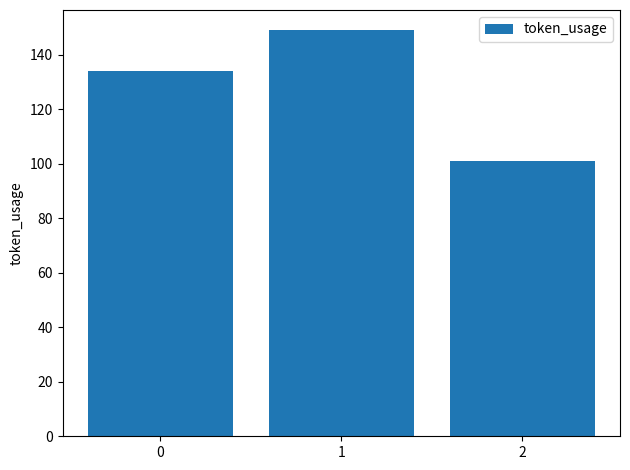

What is the sum of the values at 0 and 2?

235